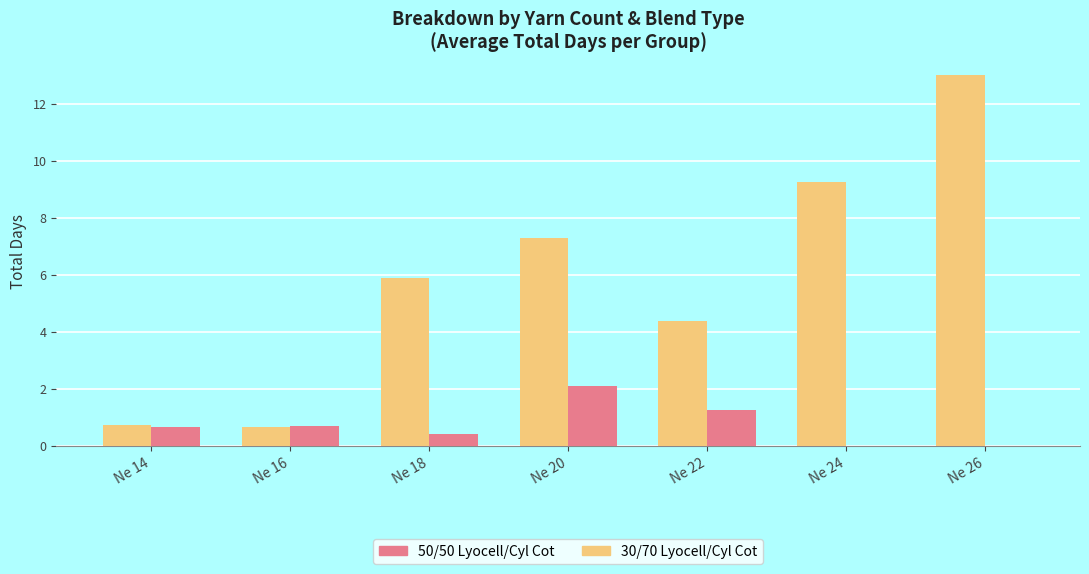

Between Ne 14 and Ne 22, which series saw the biggest shift?

30/70 Lyocell/Cyl Cot